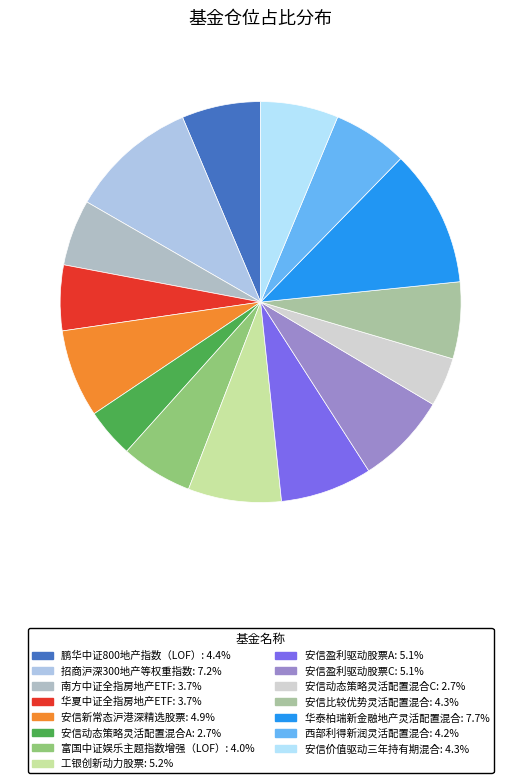

To the nearest percent, what is the average slice percentage?

7%